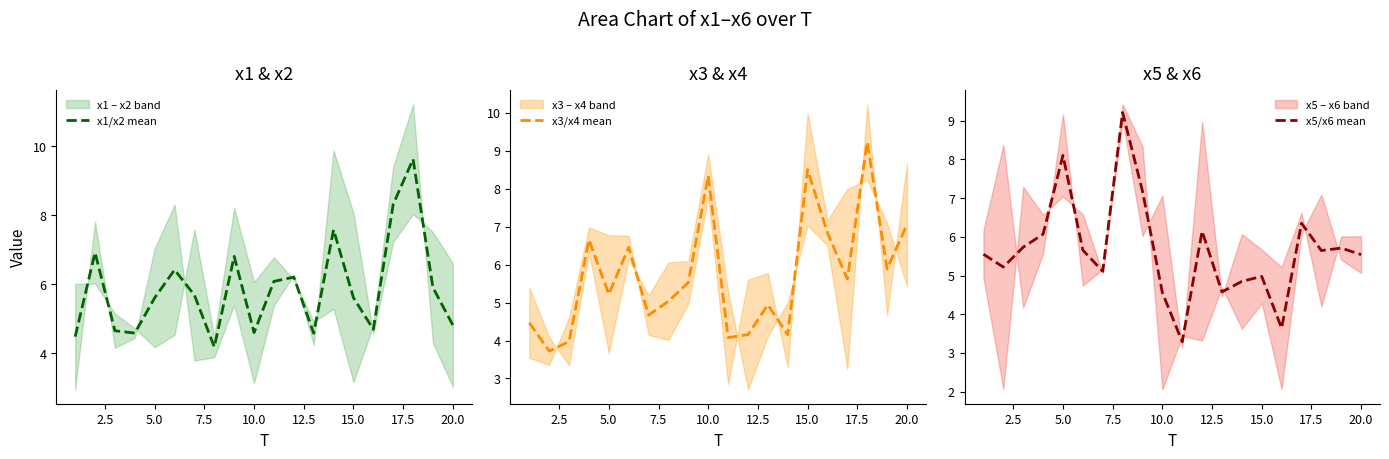

What is the maximum value for x5/x6 mean?

9.2